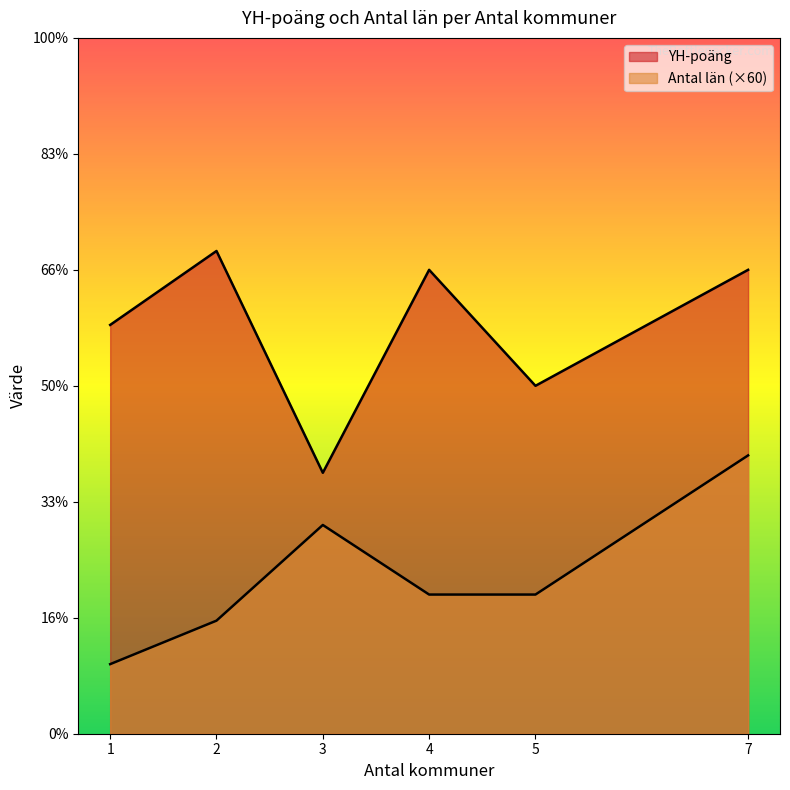

What are all the series names shown in the legend?

YH-poäng, Antal län